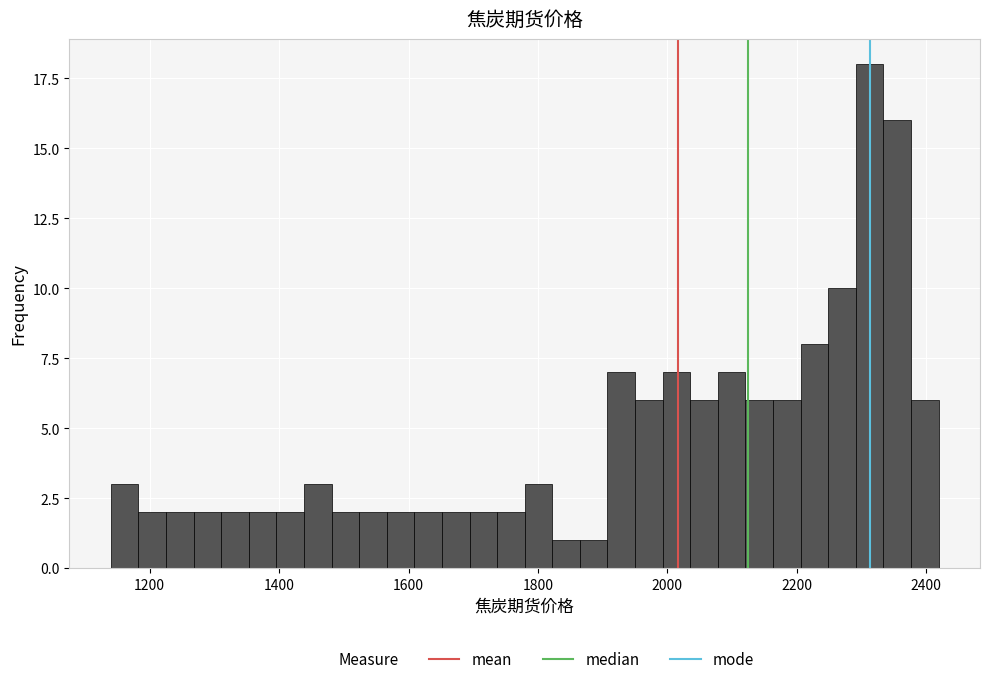

Read against the x-axis, roughly where is the centre of the tallest bar?

2320